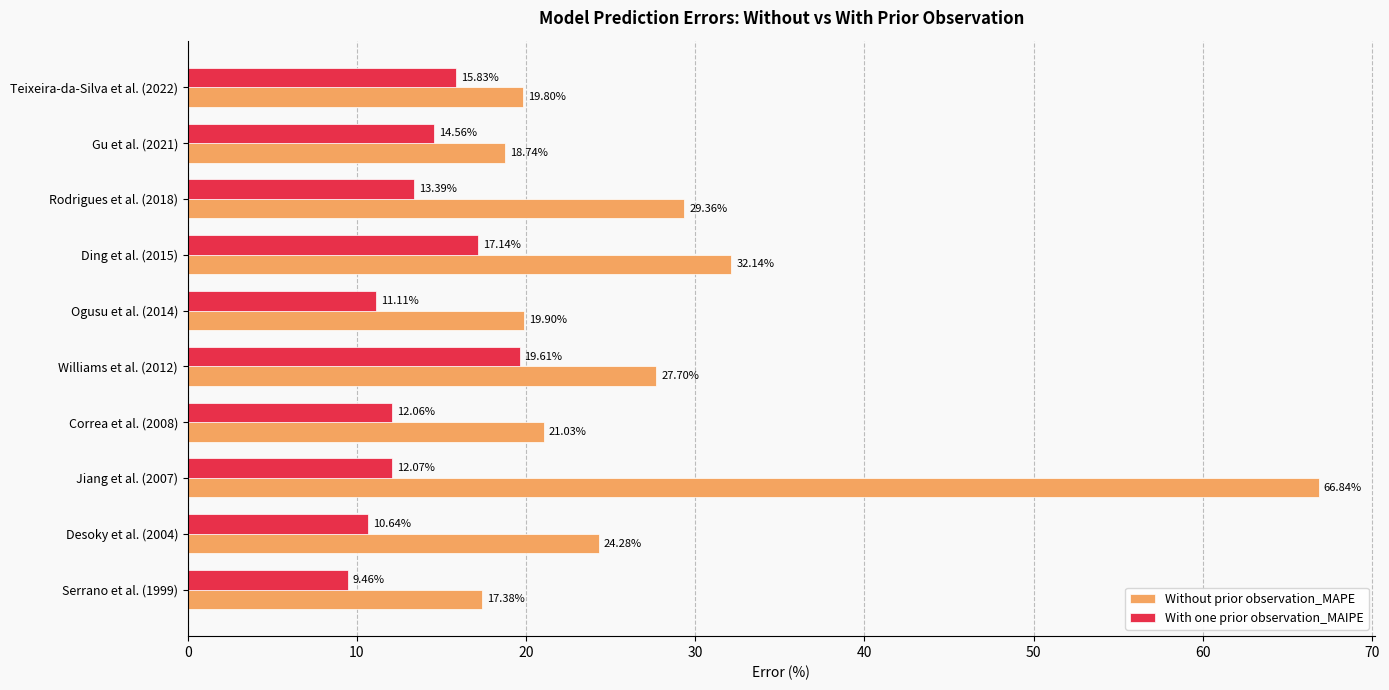

Which series has the widest spread of values?

Without prior observation_MAPE